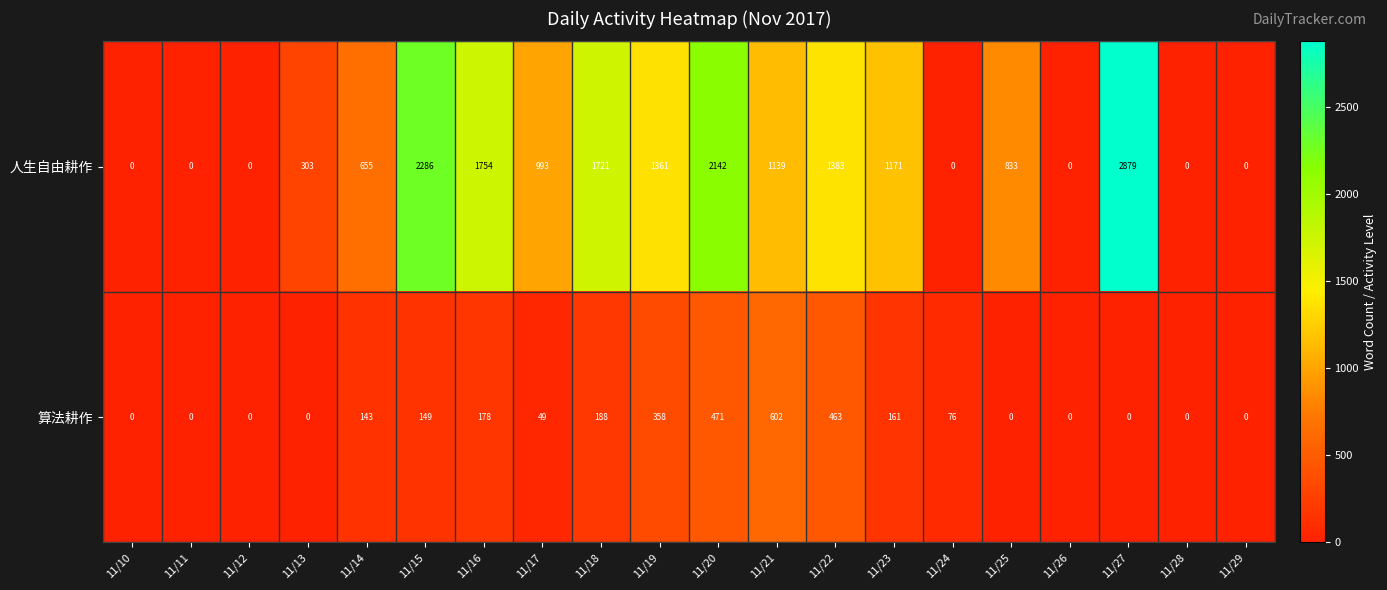

The 人生自由耕作 series shows 153 at 11/13. True or false?

False